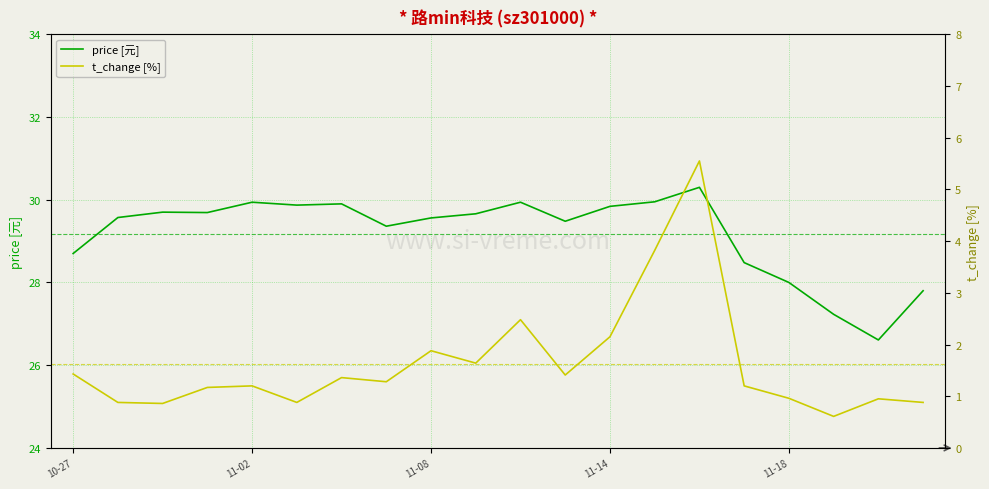

What is the difference between the maximum and minimum values in the price [元] series?

3.7